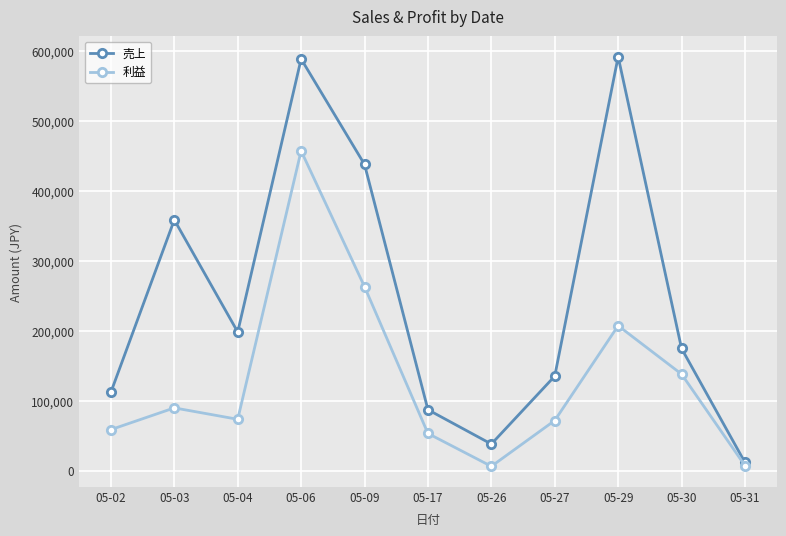

What is the sum of all 利益 values?

1423988